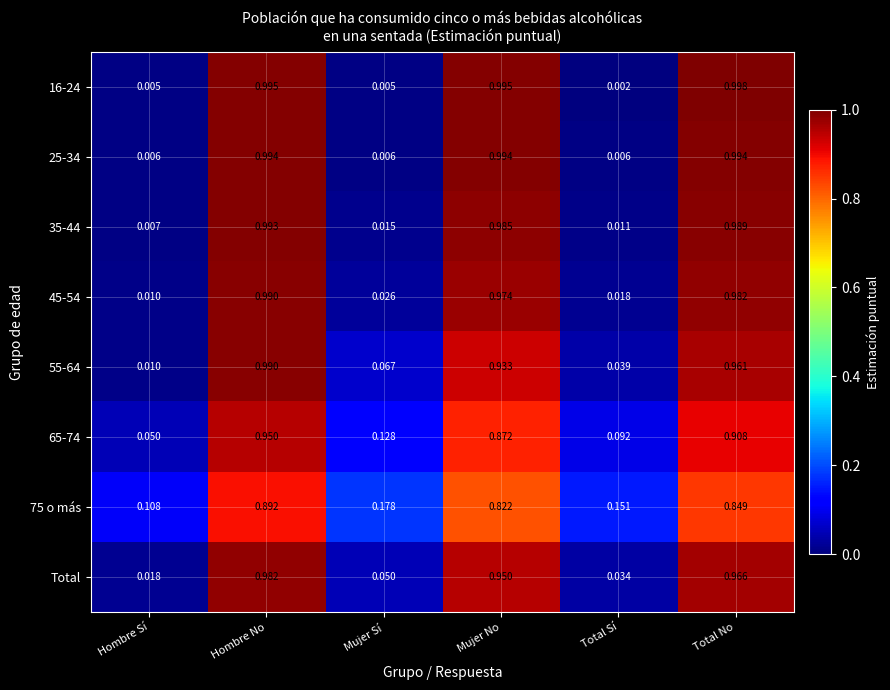

Where is 75 o más nearest to the value 0?

Hombre Sí